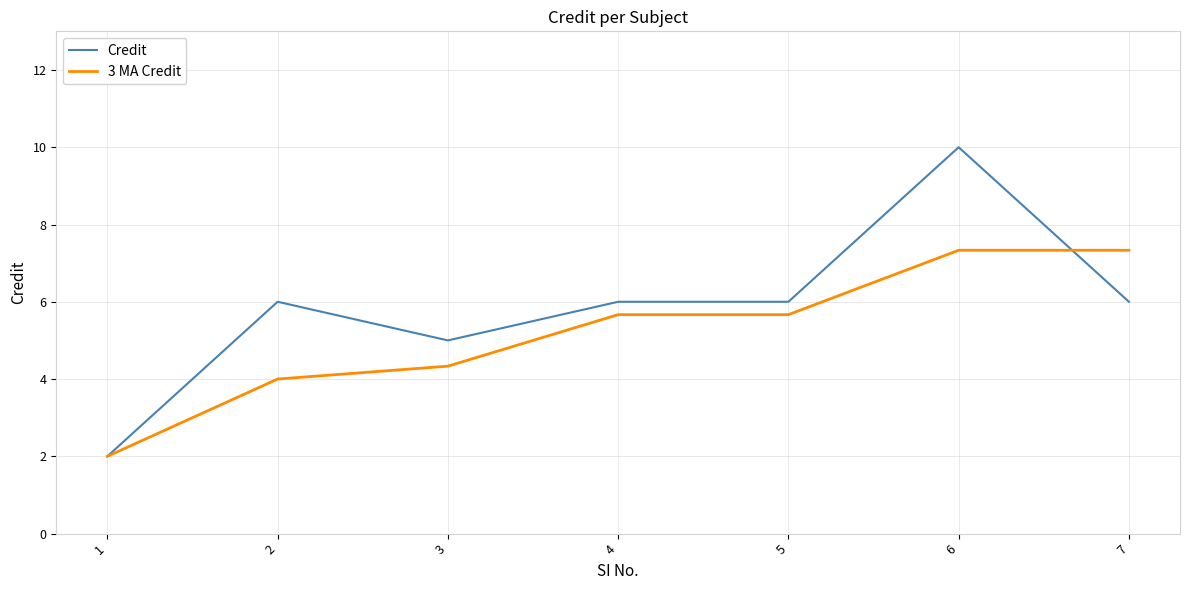

List the series in order of their overall mean, highest first.

Credit, 3 MA Credit